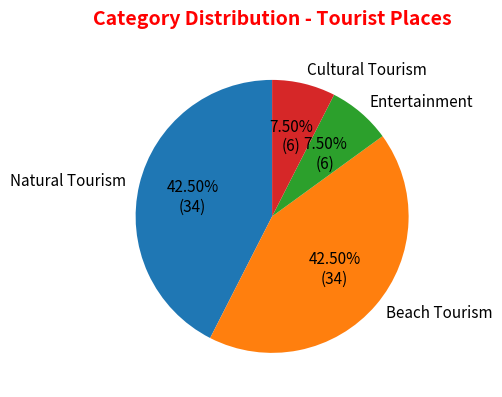

What is the ratio of the value at Natural Tourism to the value at Entertainment?

5.7